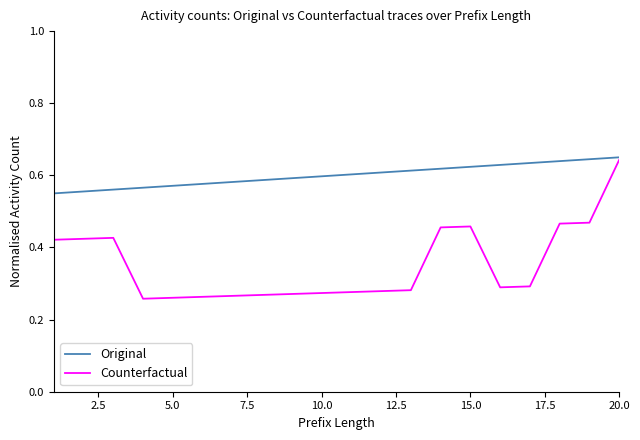

Which series has the widest spread of values?

Counterfactual